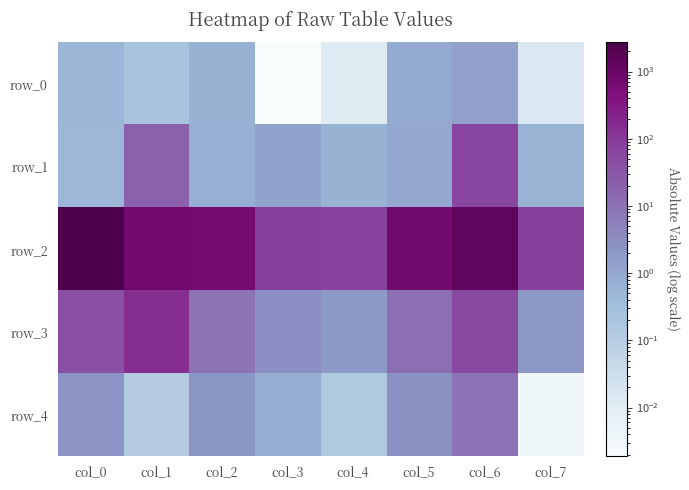

Which category has the highest value in the row_4 series?

col_6